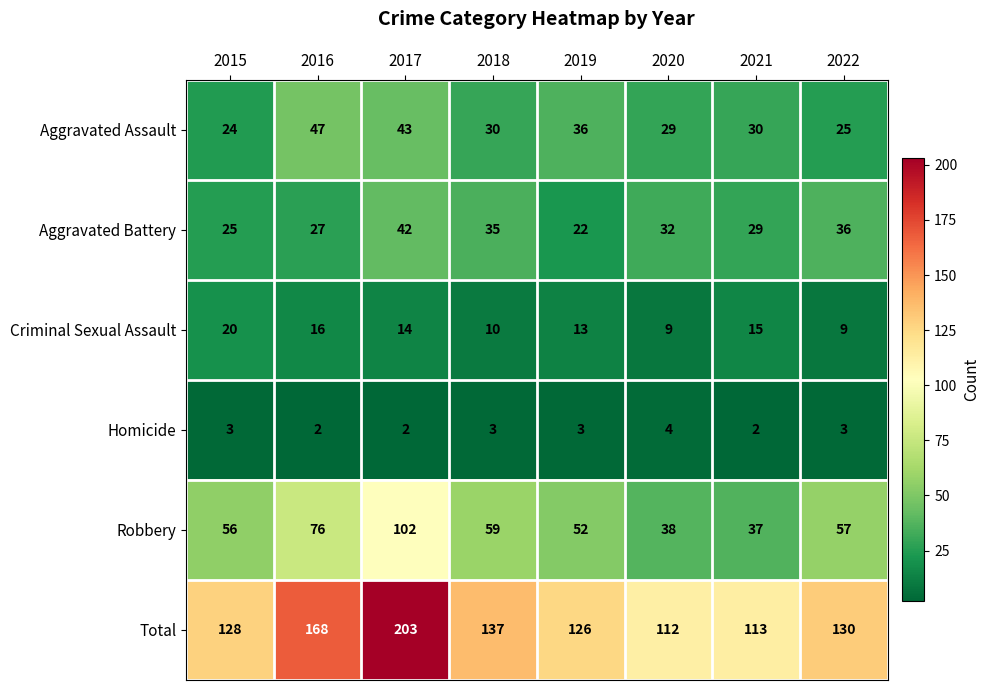

Which series has the largest range (max minus min)?

Total